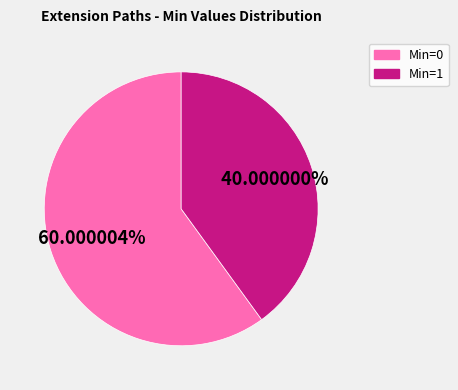

Is there any slice that represents more than half of the pie?

Yes